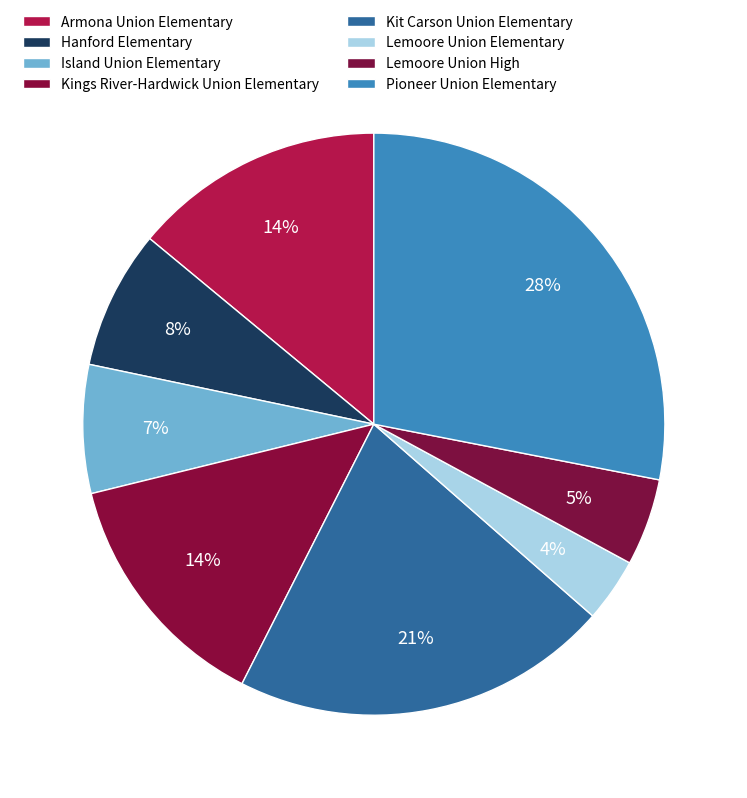

Count the number of slices in the pie.

8